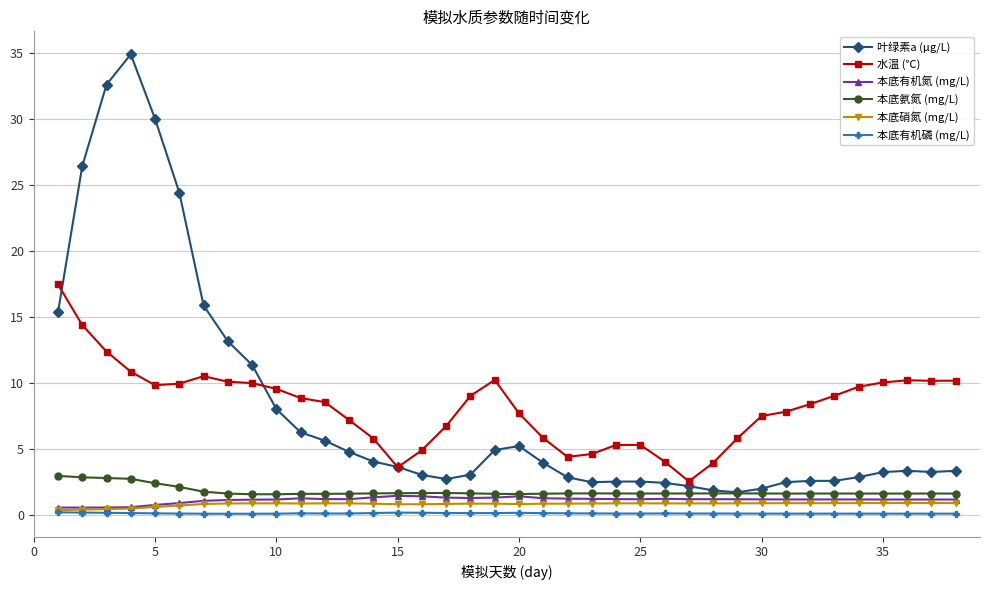

True or false: 本底氨氮 (mg/L) has more than 1 interior local peaks.

True